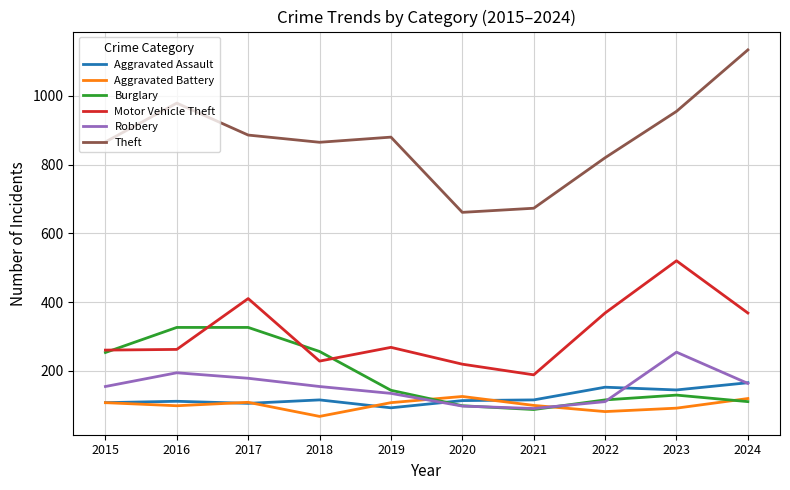

What value does the Aggravated Battery series have at 2016?

98